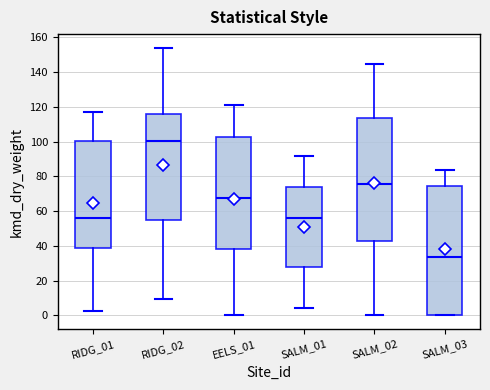

Which box's median line is the lowest?

SALM_03